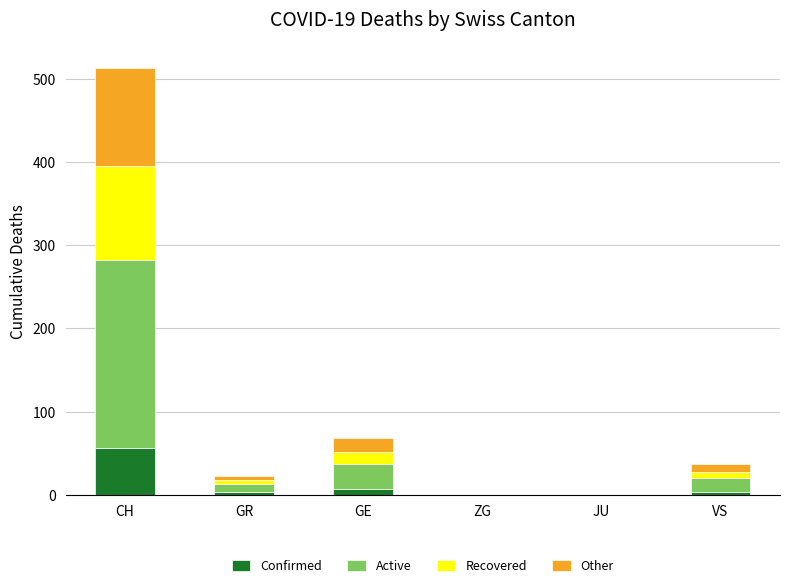

Are the bars horizontal?

No